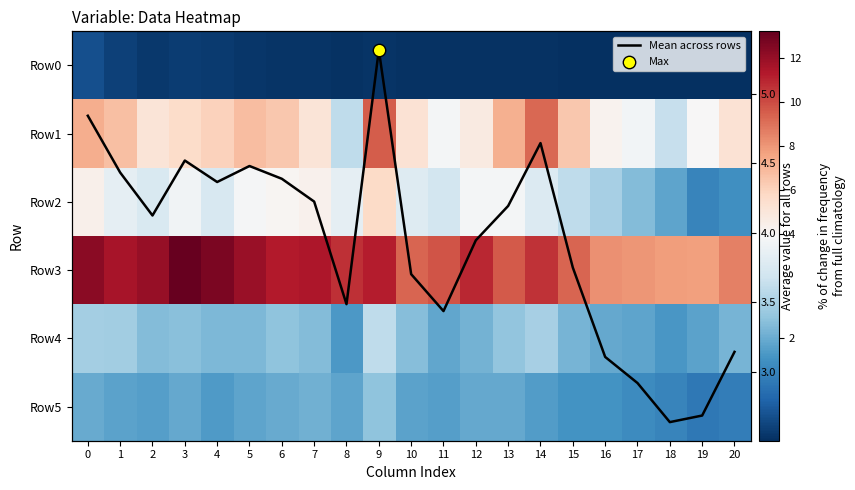

Which category has the lowest value in the Row1 series?

8